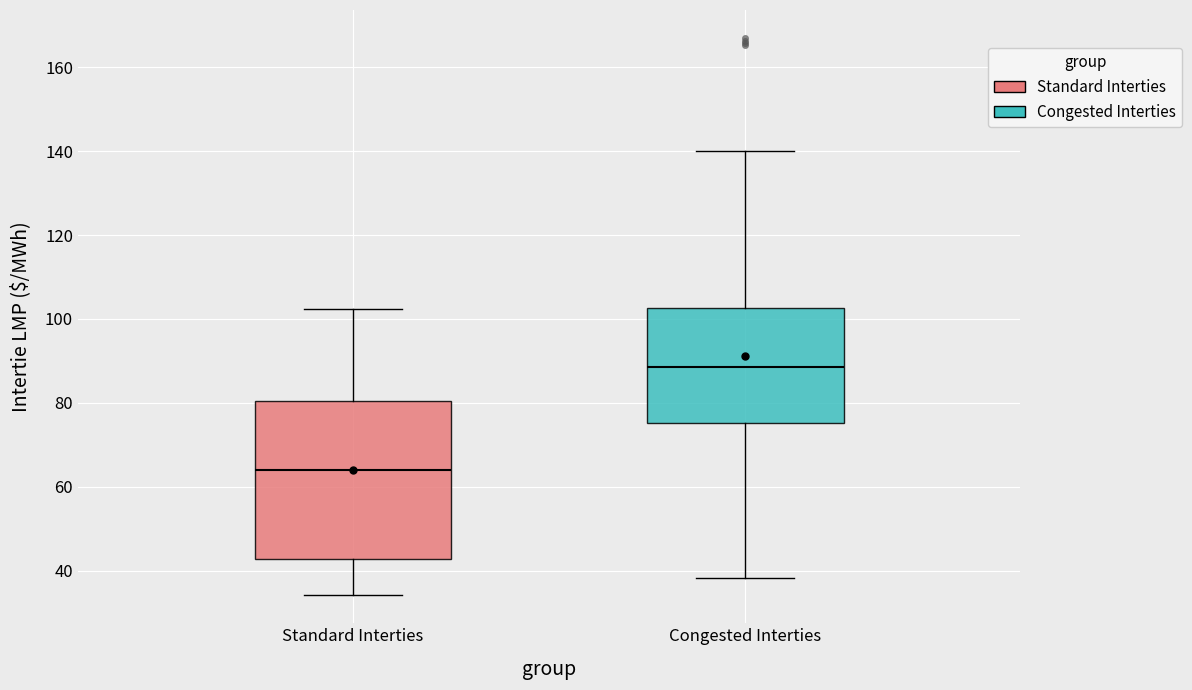

Which box is the tallest, from its lower edge to its upper edge?

Standard Interties